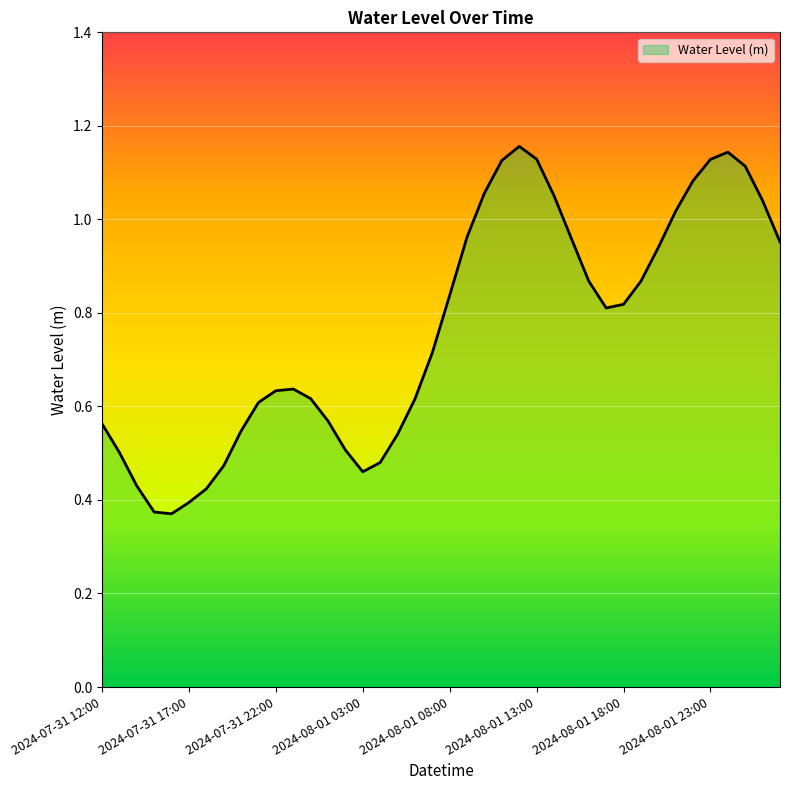

How many lines are shown in the chart?

1